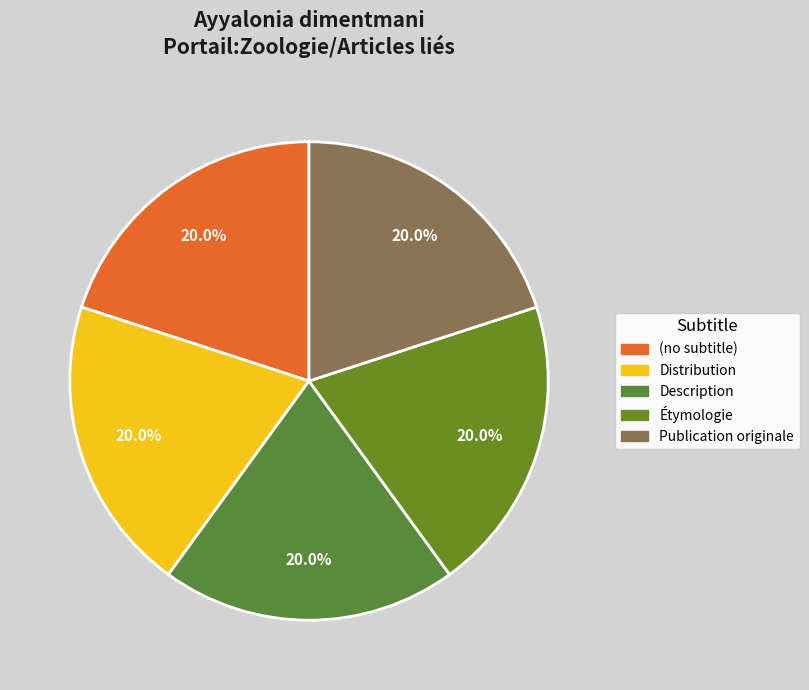

Does any single category account for the majority?

No